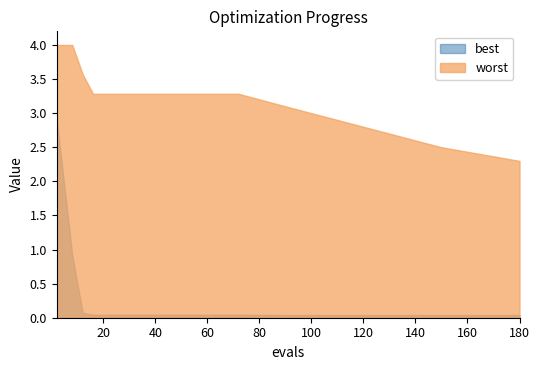

True or false: worst and best intersect in this chart.

False